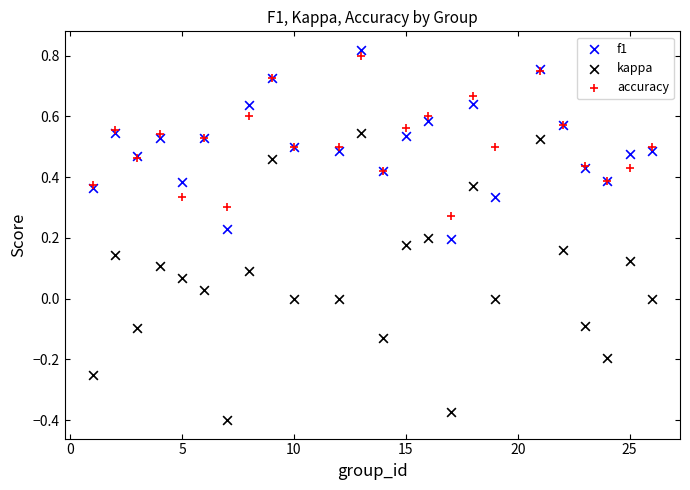

Which series has the widest spread of Y values?

kappa